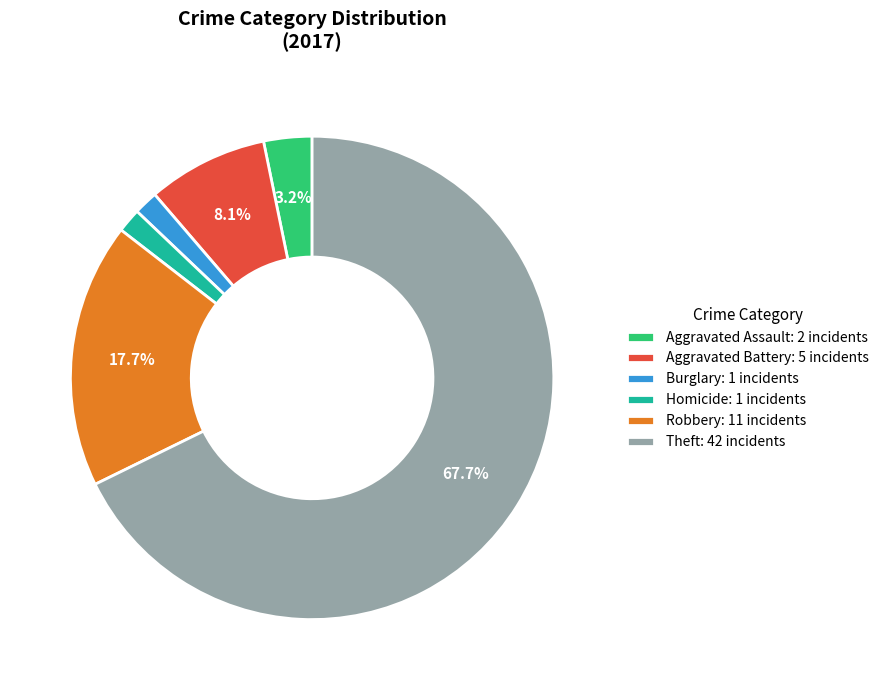

How many slices are in this pie chart?

6